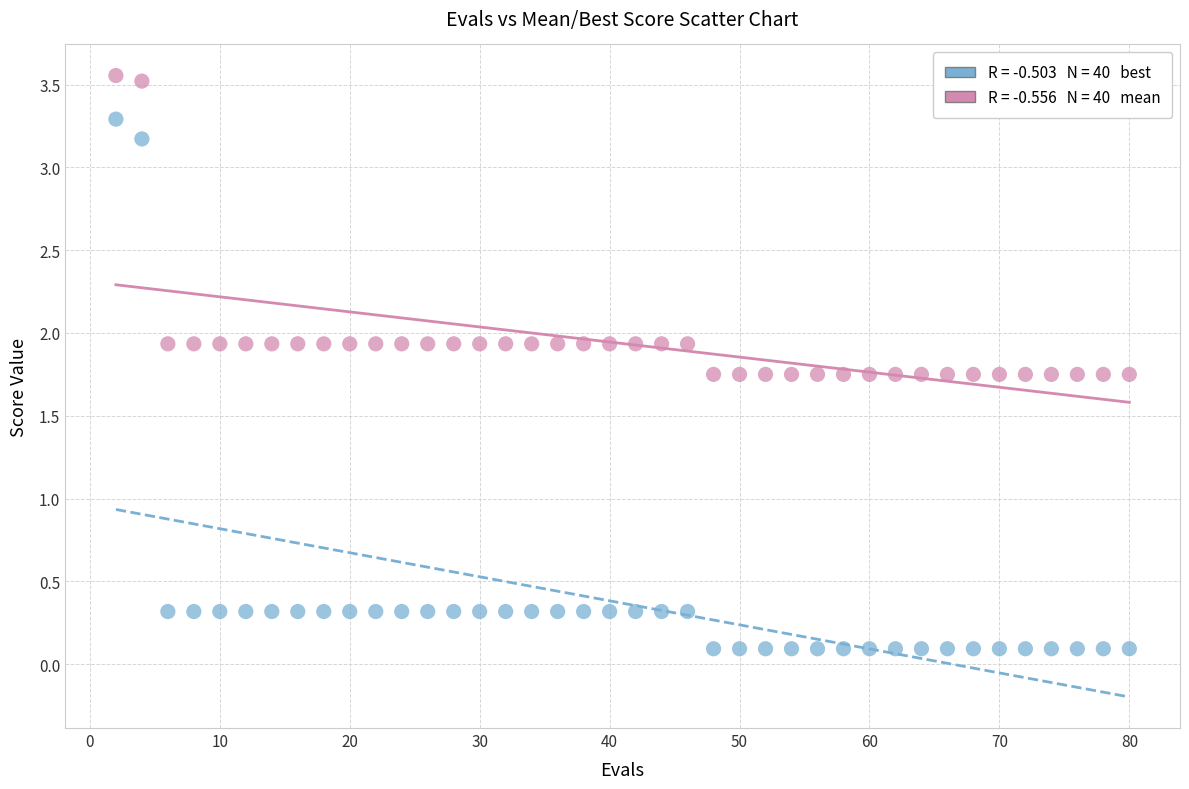

Across all data points, what is the range of X values (max minus min)?

78.0